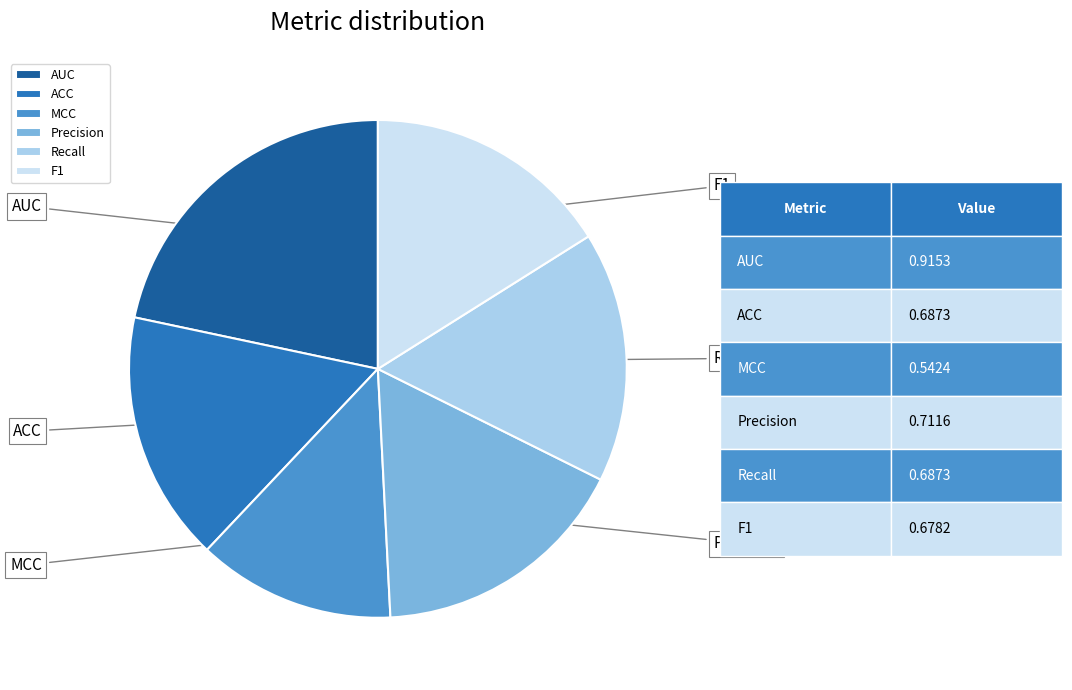

To the nearest percent, what is the difference between the largest and smallest slice percentages?

9%